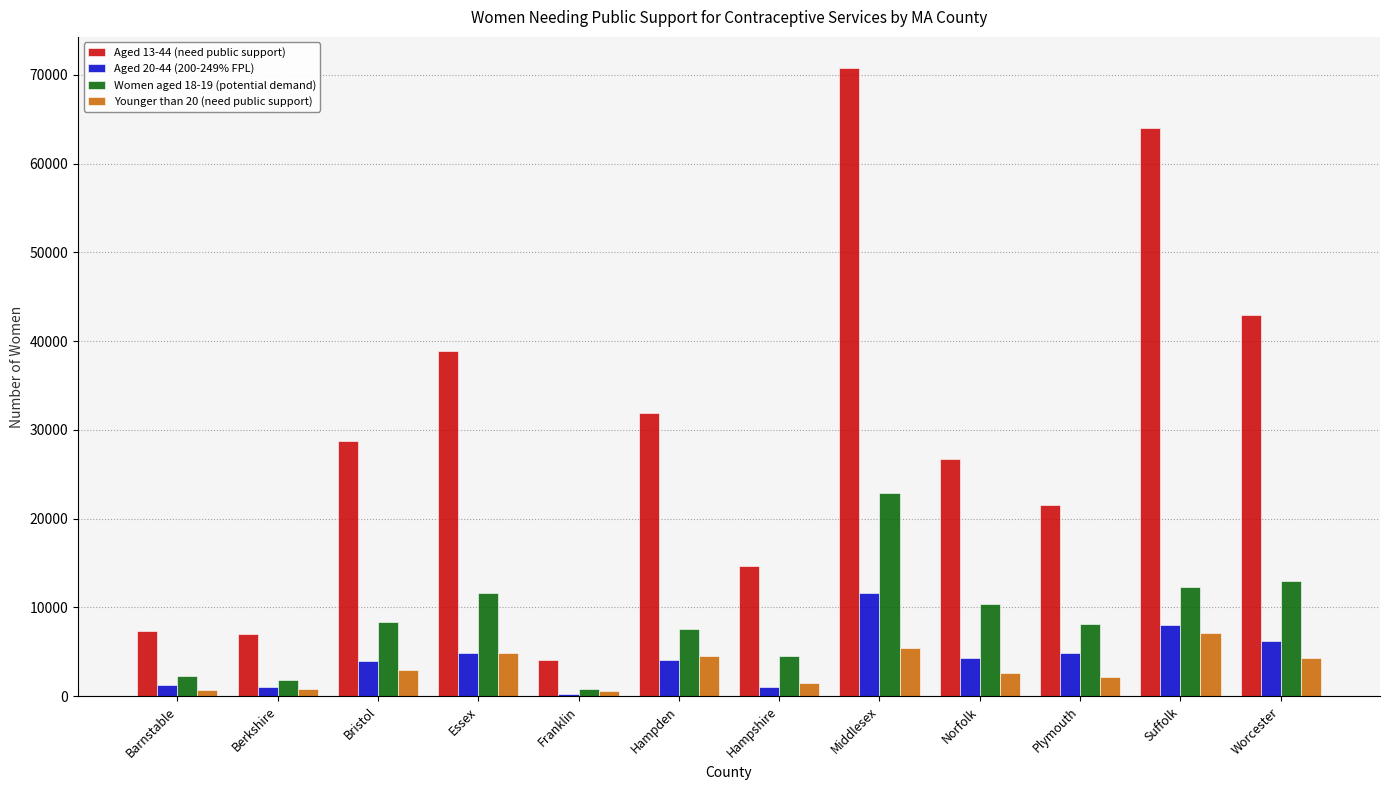

Which label corresponds to the largest value in the chart?

Middlesex